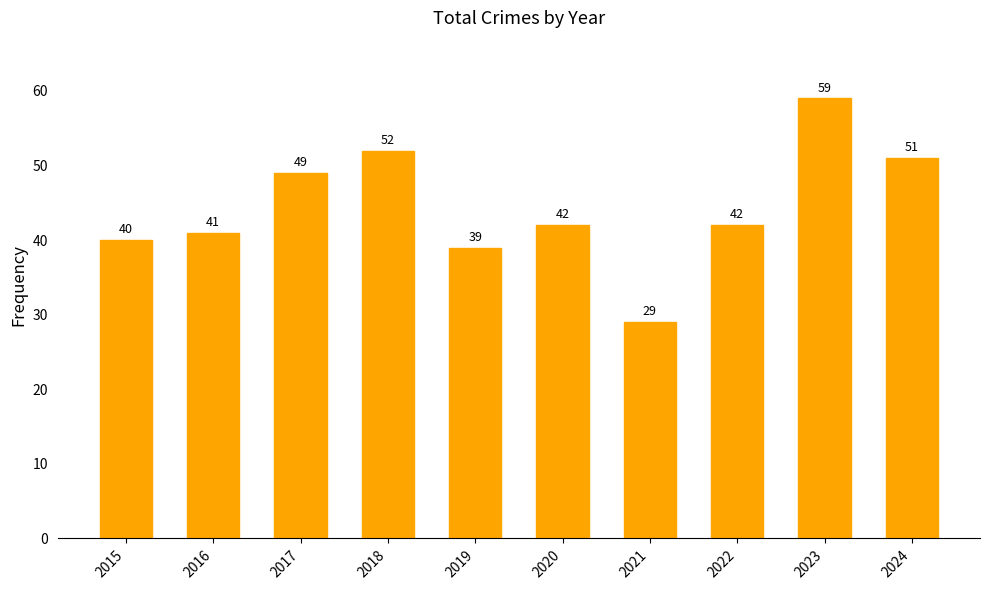

What is the greatest value displayed?

59